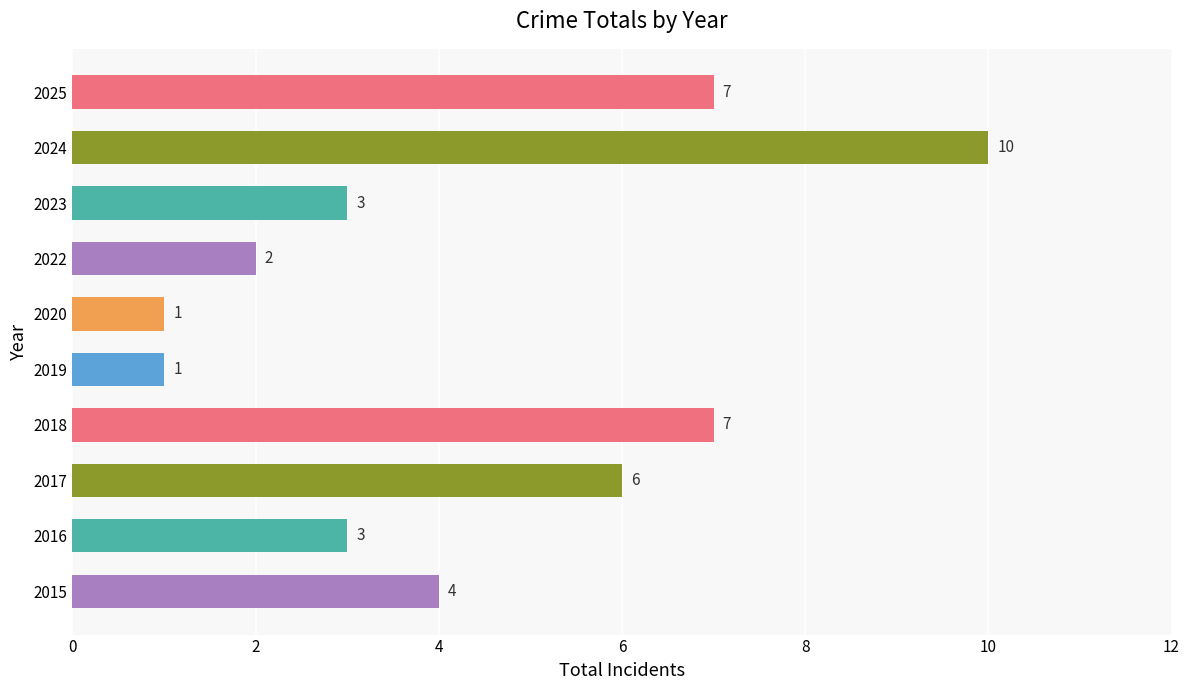

How many values are below 4?

5